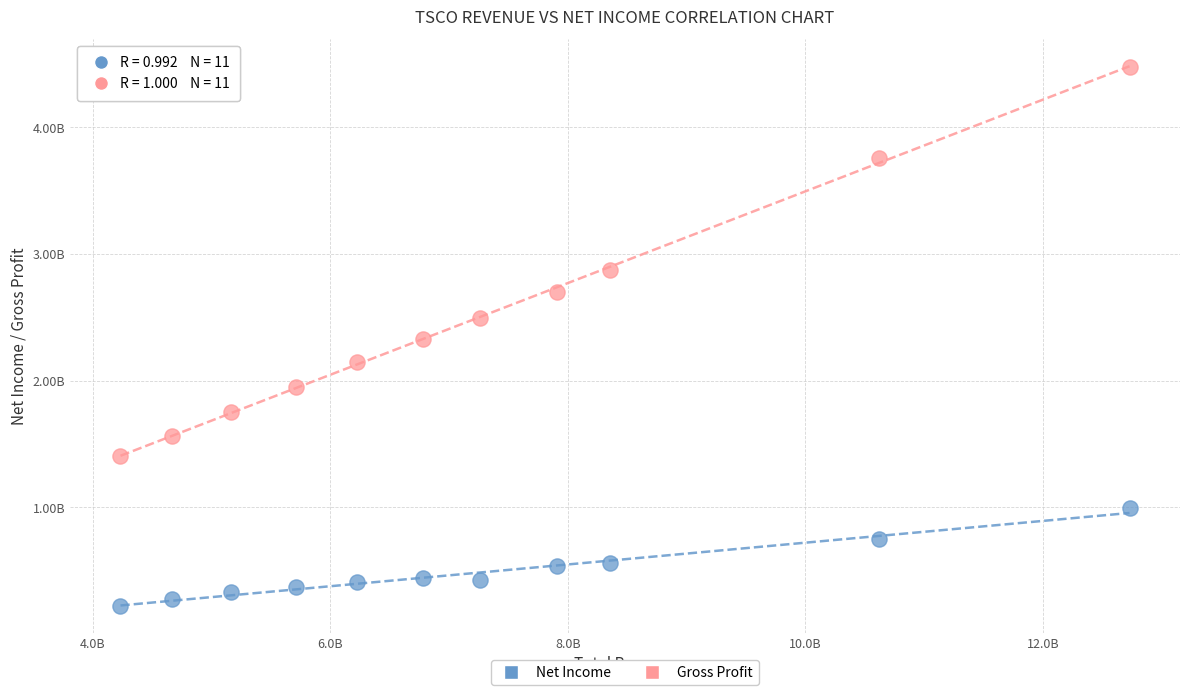

What are all the series names shown in the legend?

Net Income, Gross Profit